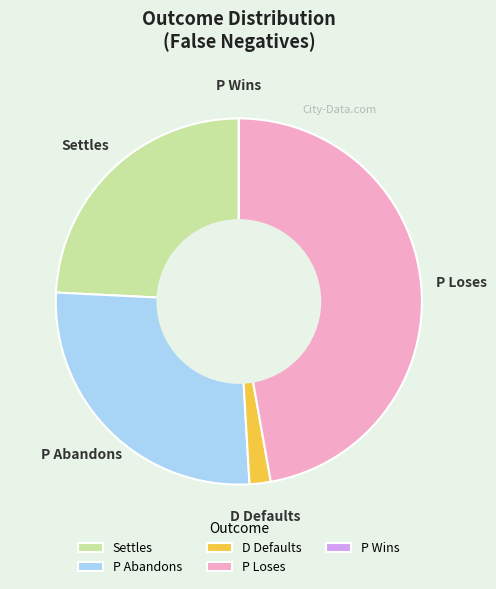

Is it true that P Abandons is 39% of the pie?

False